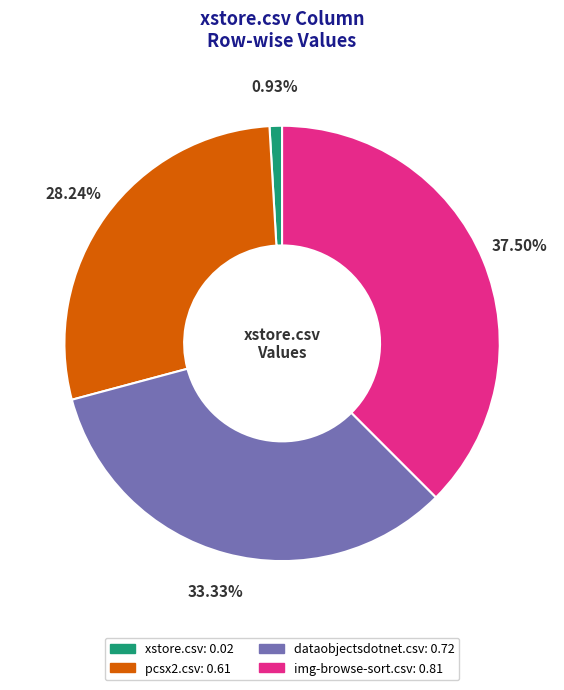

Do pcsx2.csv and dataobjectsdotnet.csv together represent more than half of the pie?

Yes